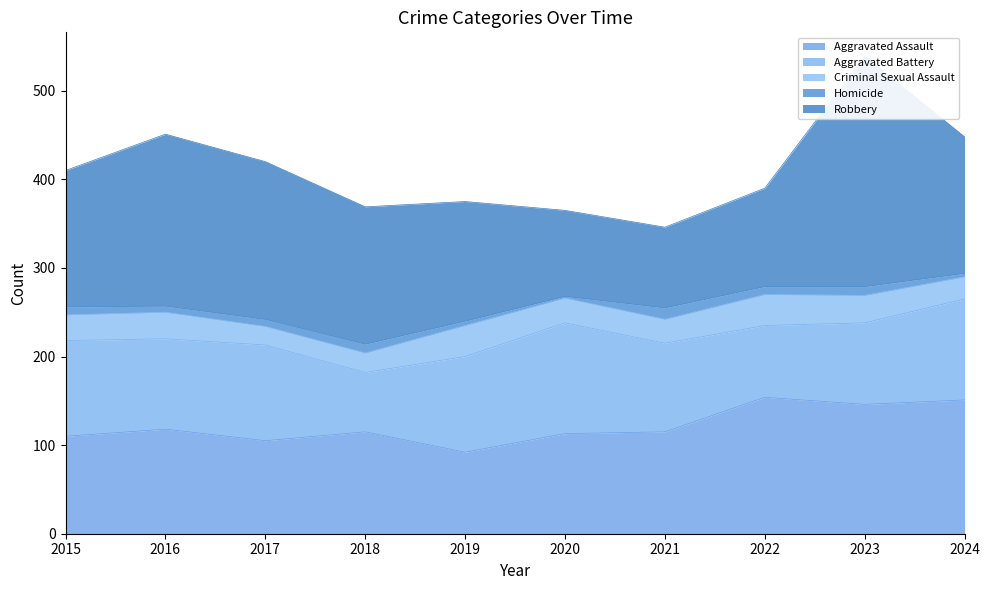

Reading right to left, transcribe all the data shown in this chart.

Aggravated Assault: 151	146	154	115	113	92	115	105	118	110
Aggravated Battery: 114	92	81	100	125	108	67	108	102	108
Criminal Sexual Assault: 25	31	35	27	28	35	22	21	30	29
Homicide: 4	10	9	13	2	5	10	8	7	9
Robbery: 154	260	111	91	97	135	155	178	194	154